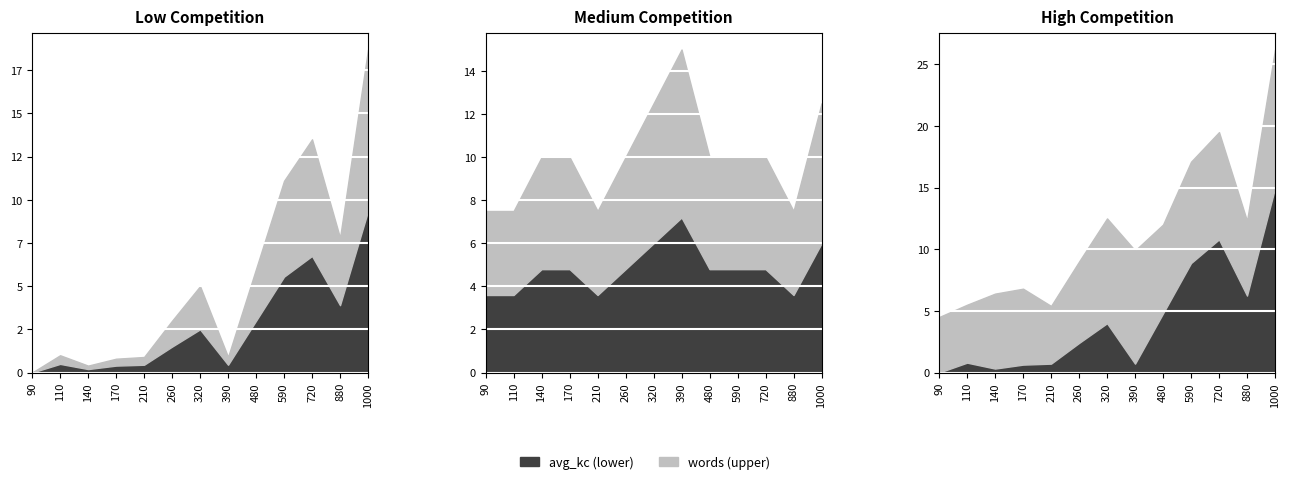

How many values in the avg_kc series exceed 3?

6